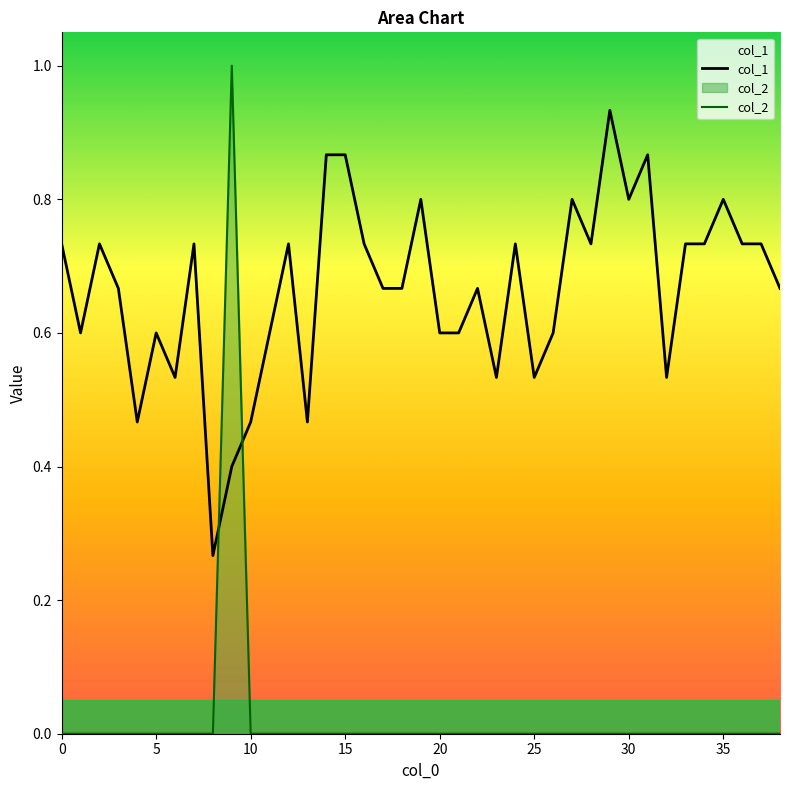

Which series has the largest range (max minus min)?

col_2